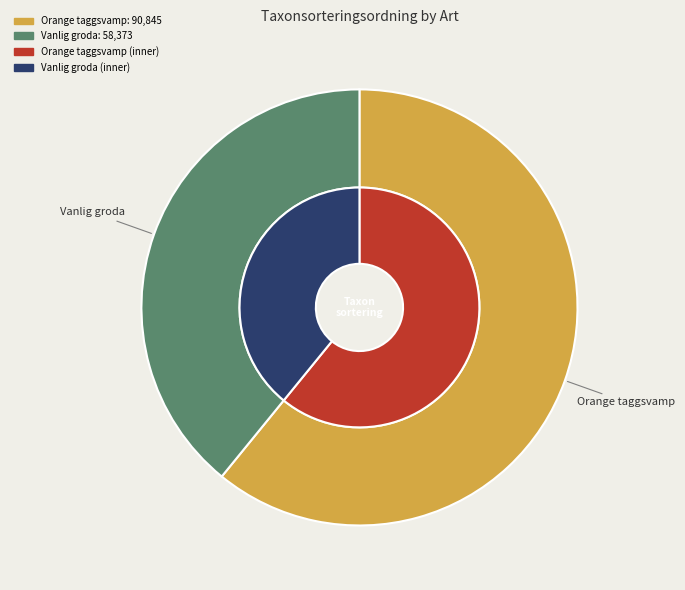

Which slice is the largest?

Orange taggsvamp